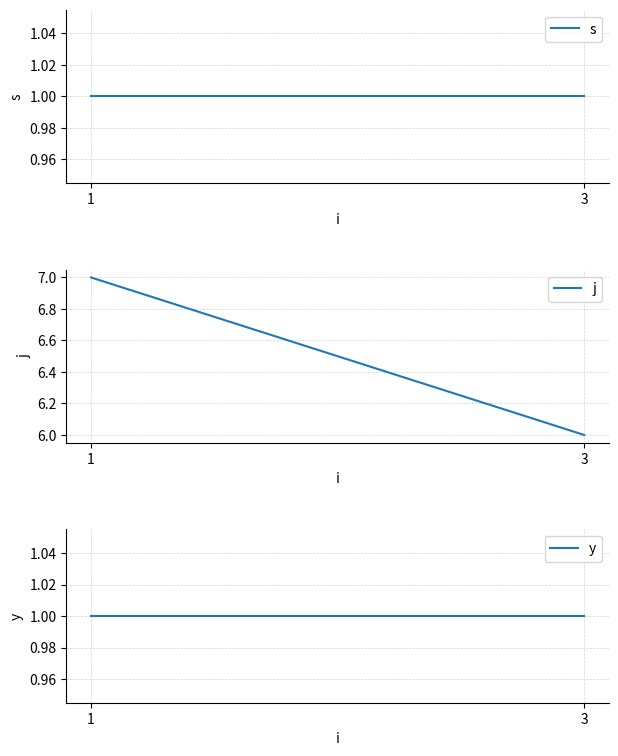

Count the j values in the range 6 to 7.

2